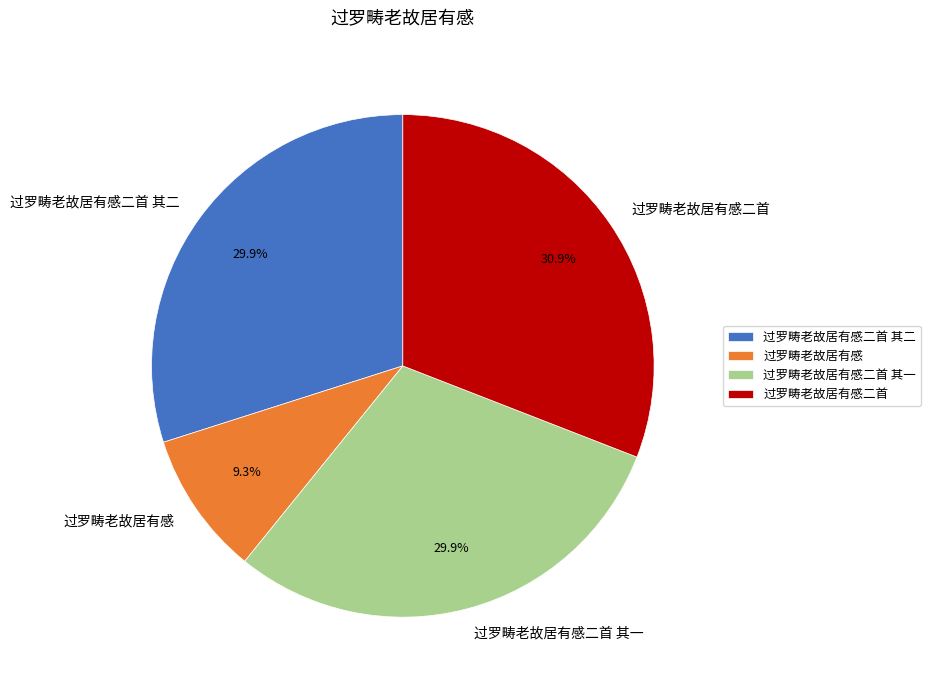

Which has a higher value, 过罗畴老故居有感二首 or 过罗畴老故居有感二首 其一?

过罗畴老故居有感二首